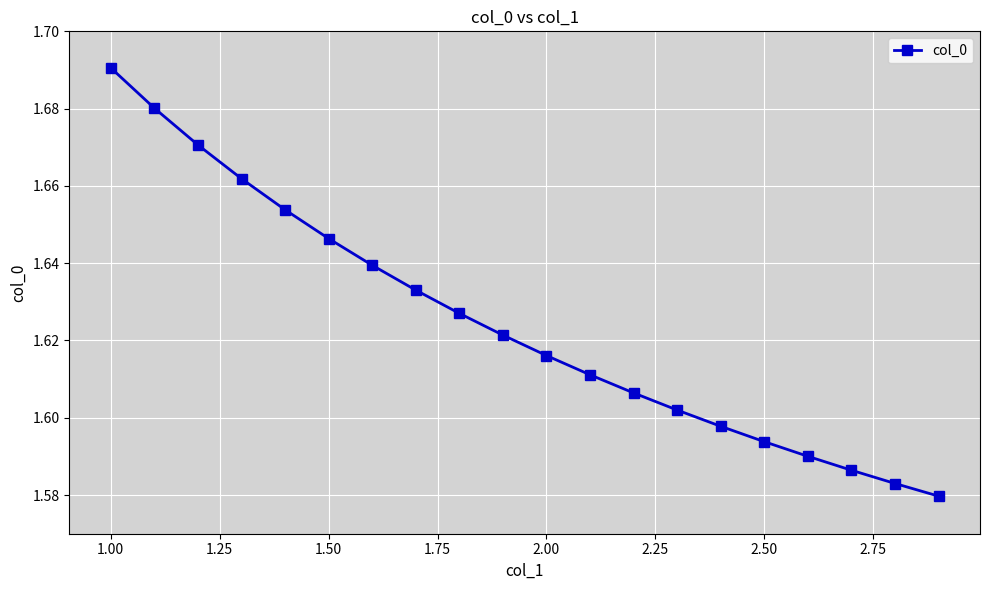

Does the chart display data point markers on the line(s)?

Yes